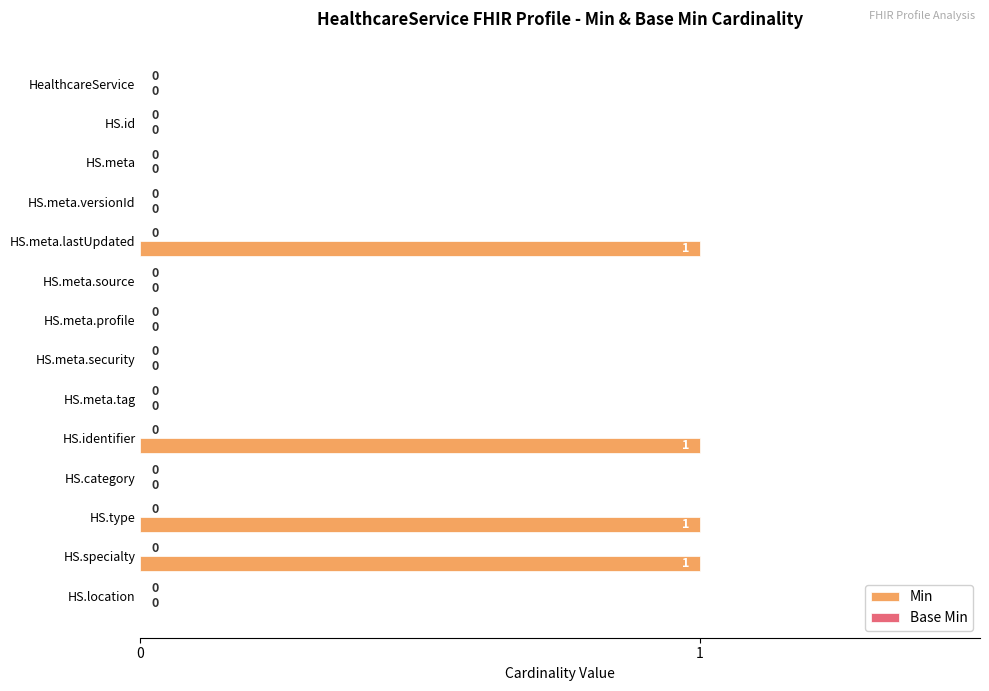

Is it true that the value at HS.meta.versionId is 1?

False